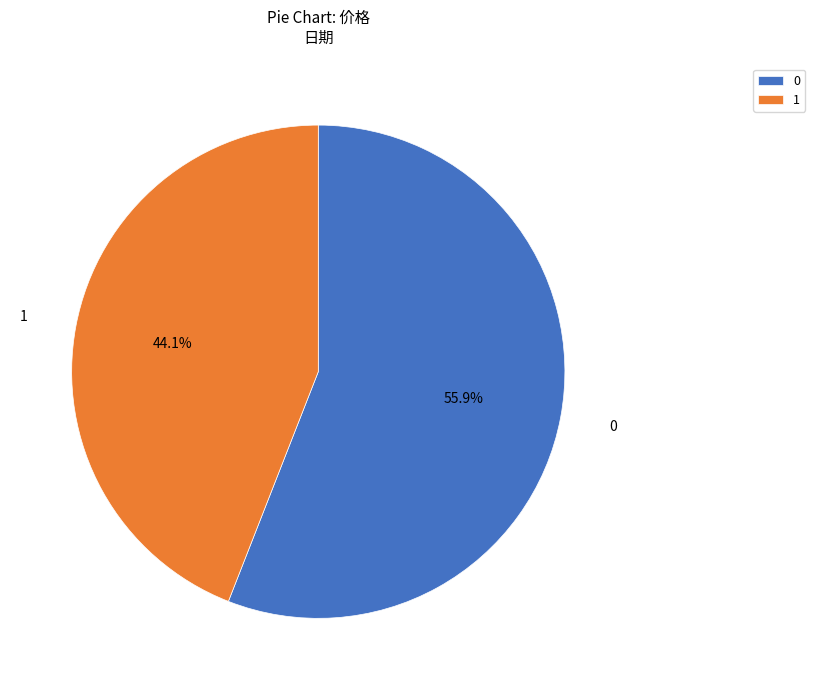

What is the smallest slice in the pie chart?

1